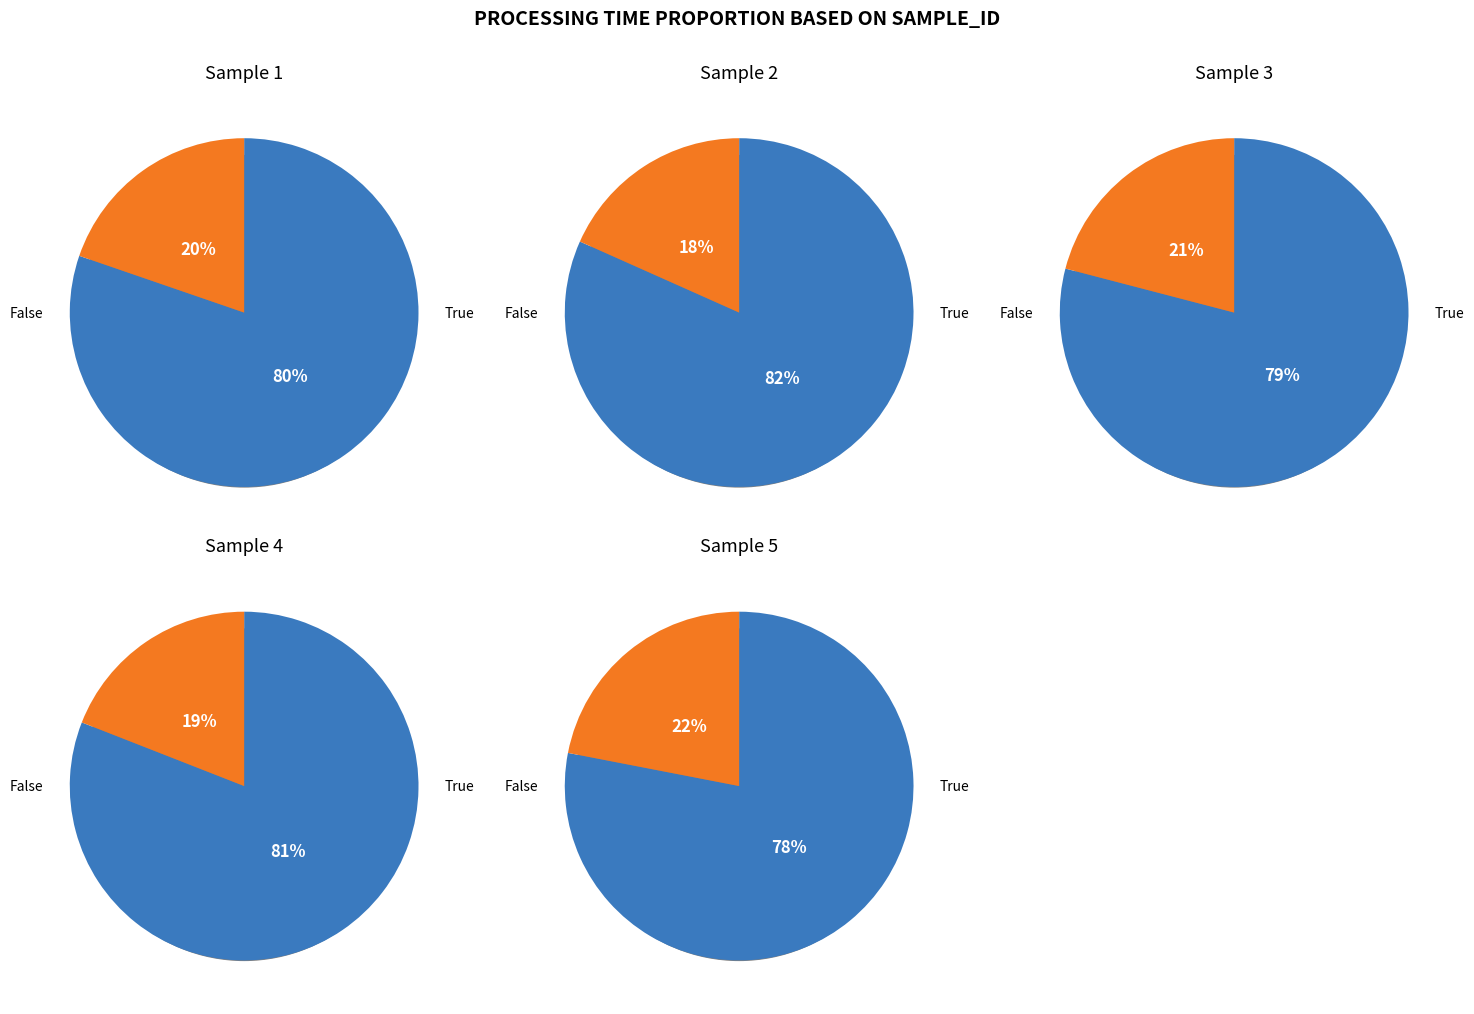

Does Sample 2 account for over 50% of the chart?

No